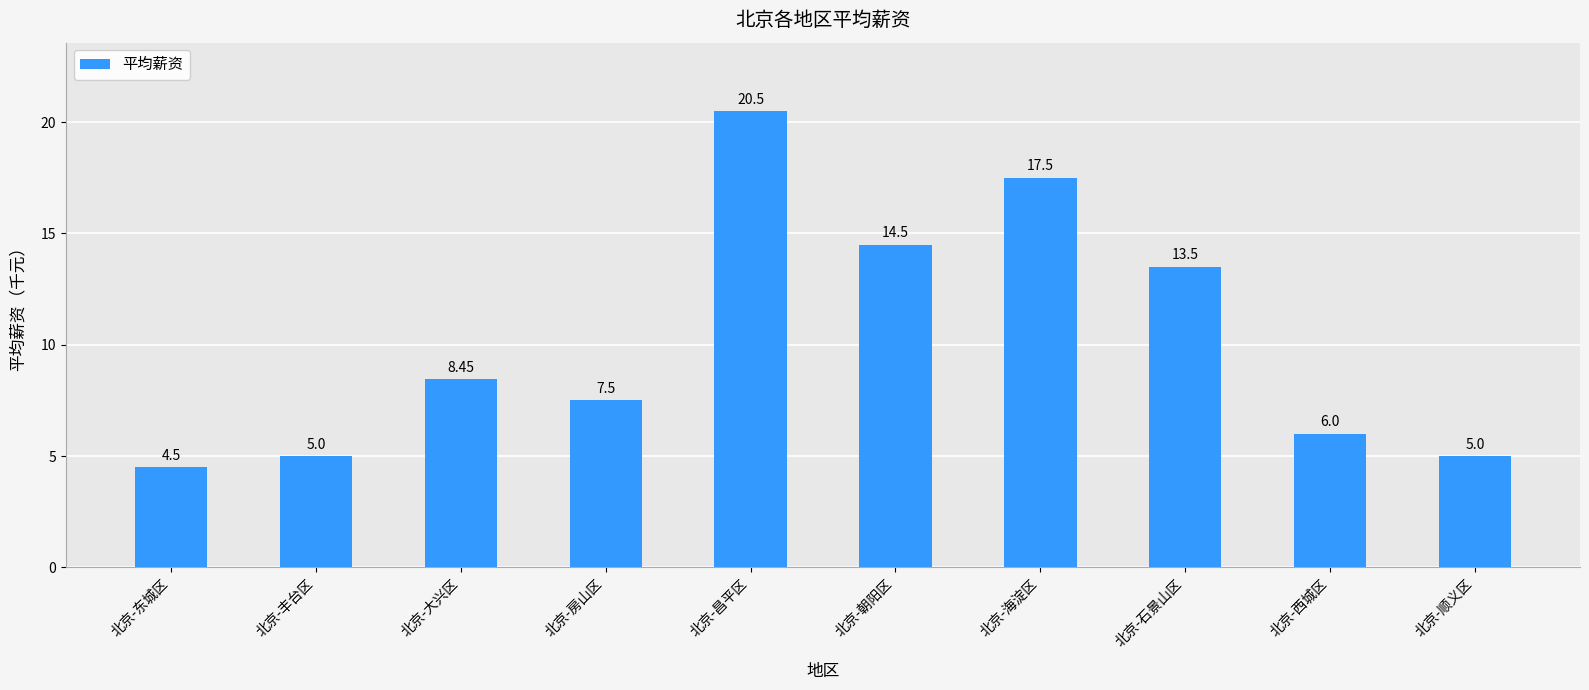

How many bars are there in total?

10